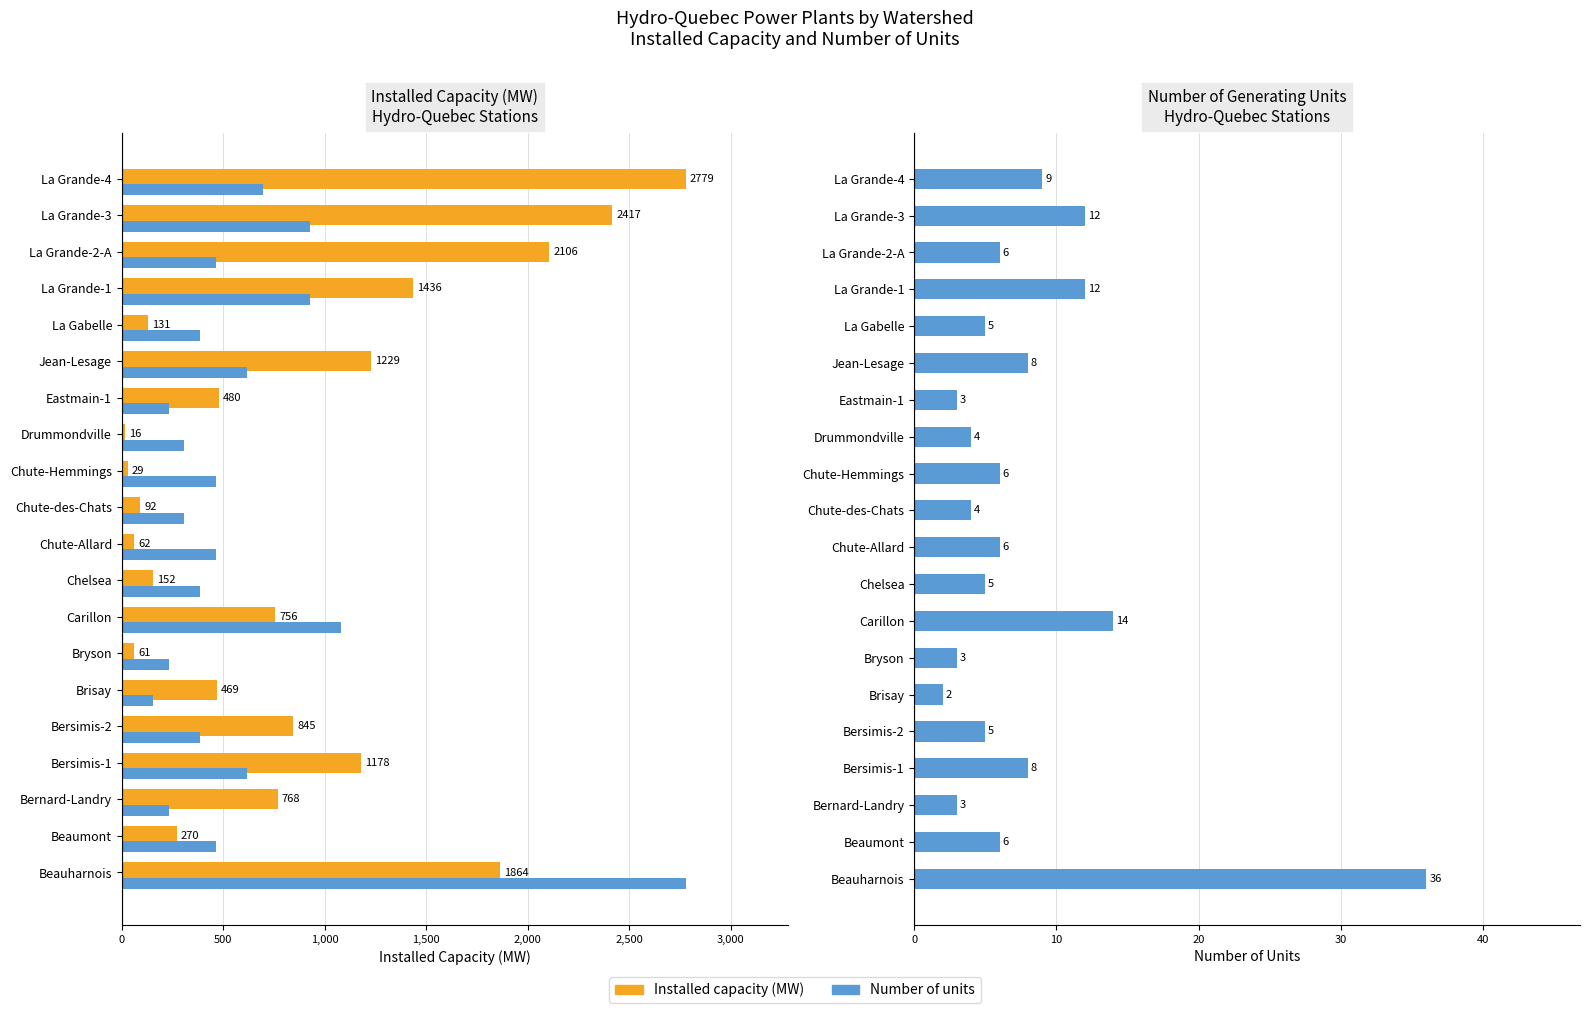

Reading left to right, list all the values displayed in this chart.

Installed capacity (MW): 1864.0	270.0	768.0	1178.0	845.0	469.0	61.0	756.0	152.0	62.0	92.0	29.0	16.0	480.0	1229.0	131.0	1436.0	2106.0	2417.0	2779.0
Number of units: 36.0	6.0	3.0	8.0	5.0	2.0	3.0	14.0	5.0	6.0	4.0	6.0	4.0	3.0	8.0	5.0	12.0	6.0	12.0	9.0
Number of units (scaled): 2779.0	463.2	231.6	617.6	386.0	154.4	231.6	1080.7	386.0	463.2	308.8	463.2	308.8	231.6	617.6	386.0	926.3	463.2	926.3	694.8